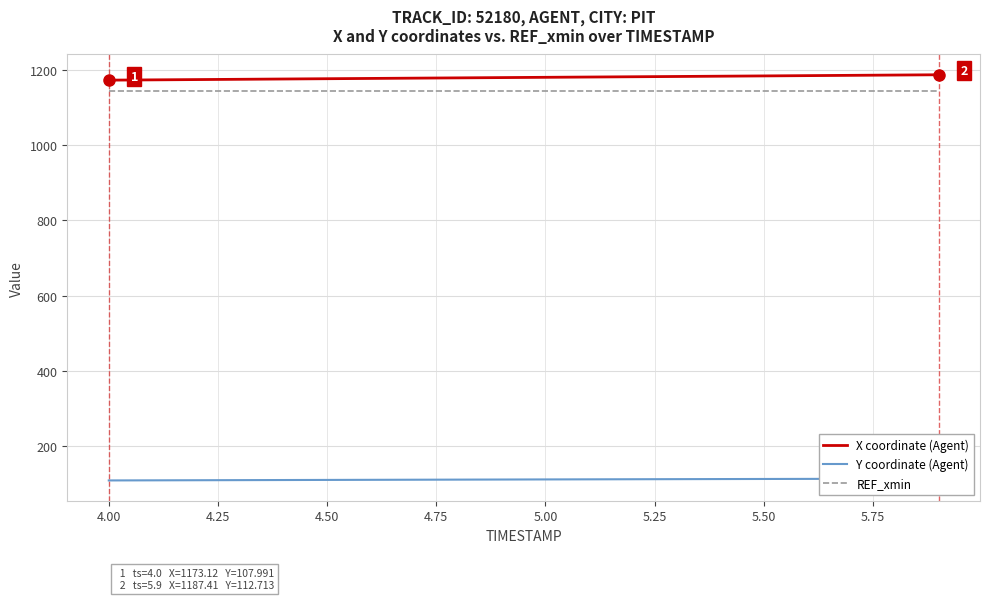

What are all the series names shown in the legend?

X coordinate (Agent), Y coordinate (Agent), REF_xmin